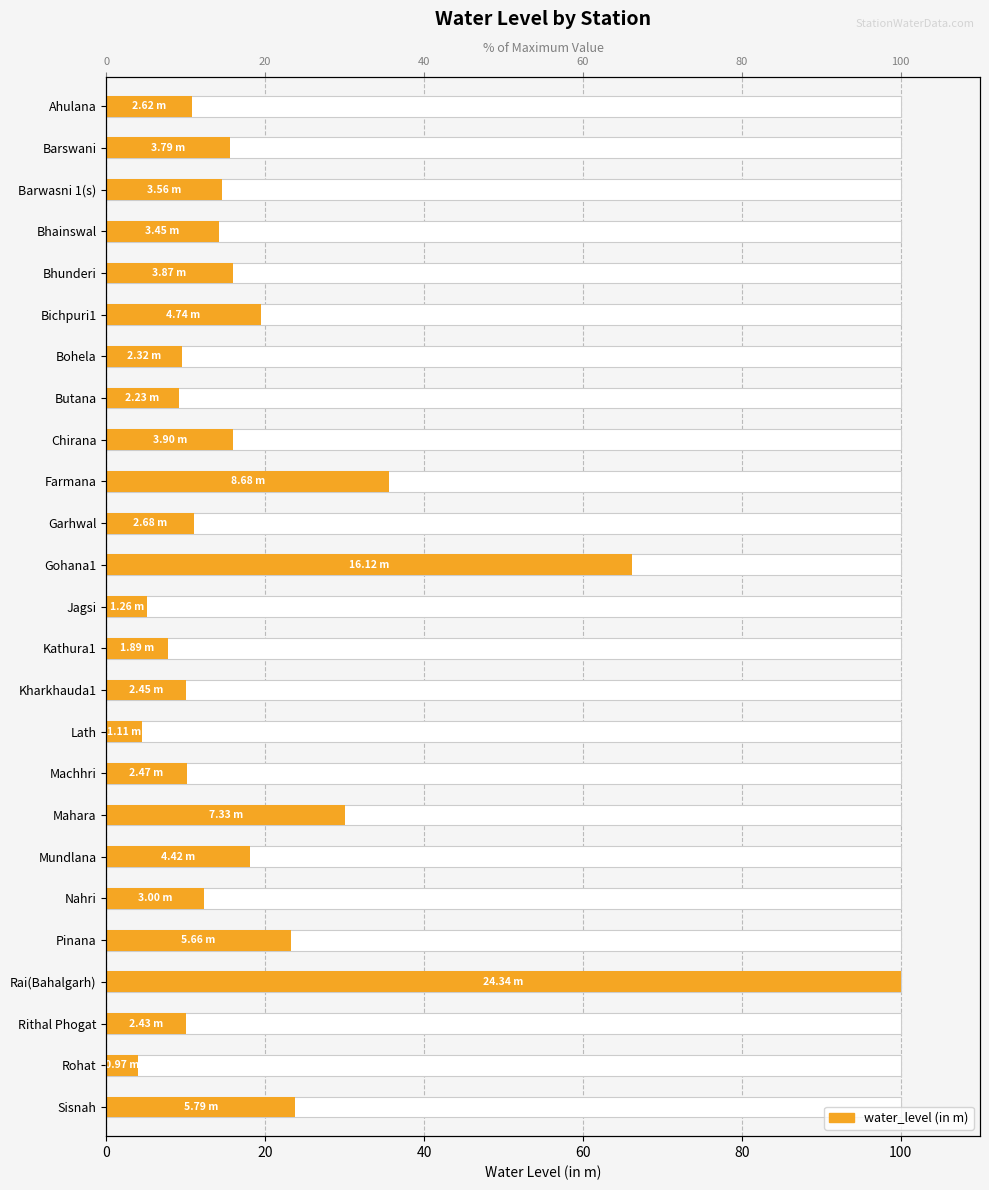

Are the bars horizontal?

Yes